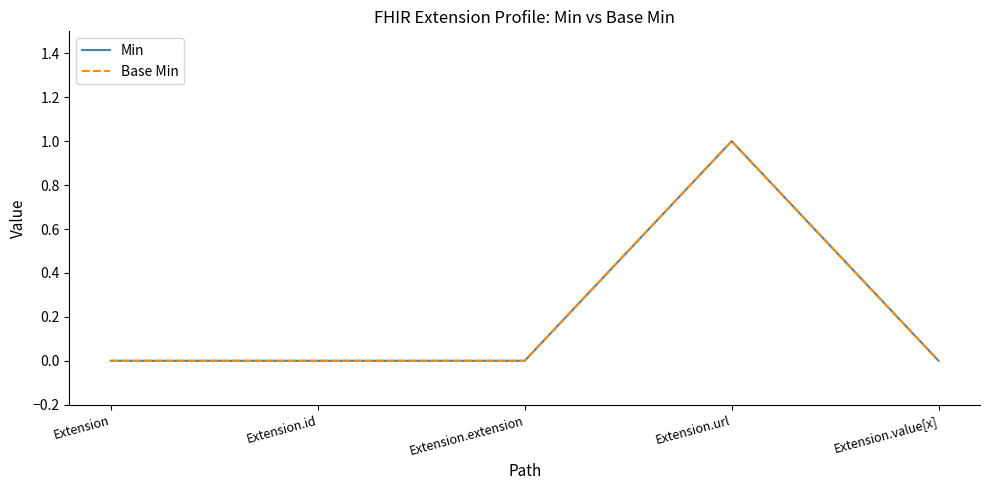

True or false: Min and Base Min cross at least once.

False